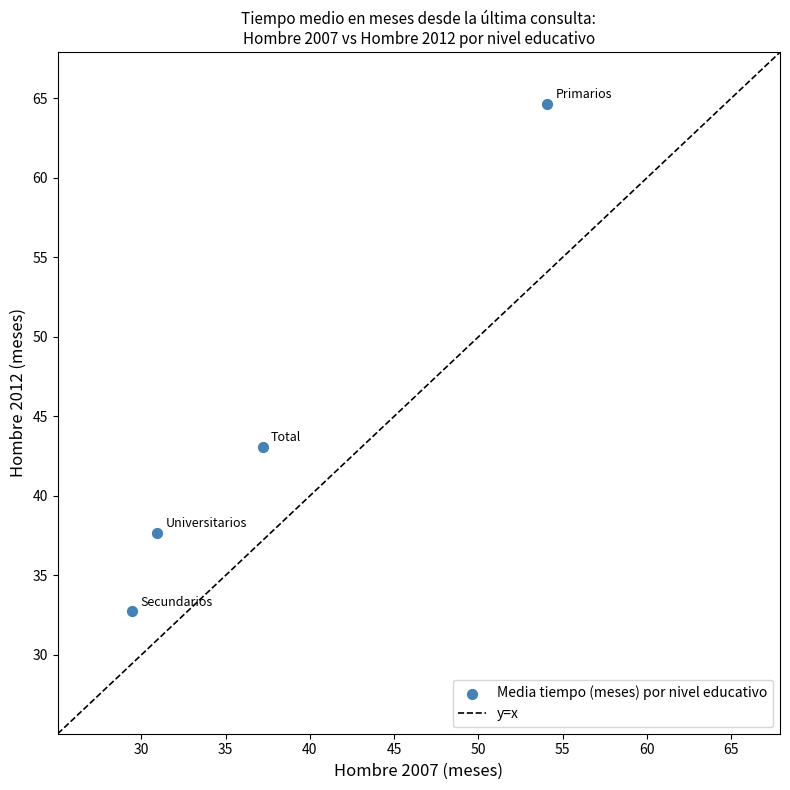

What is the average X value?

37.9